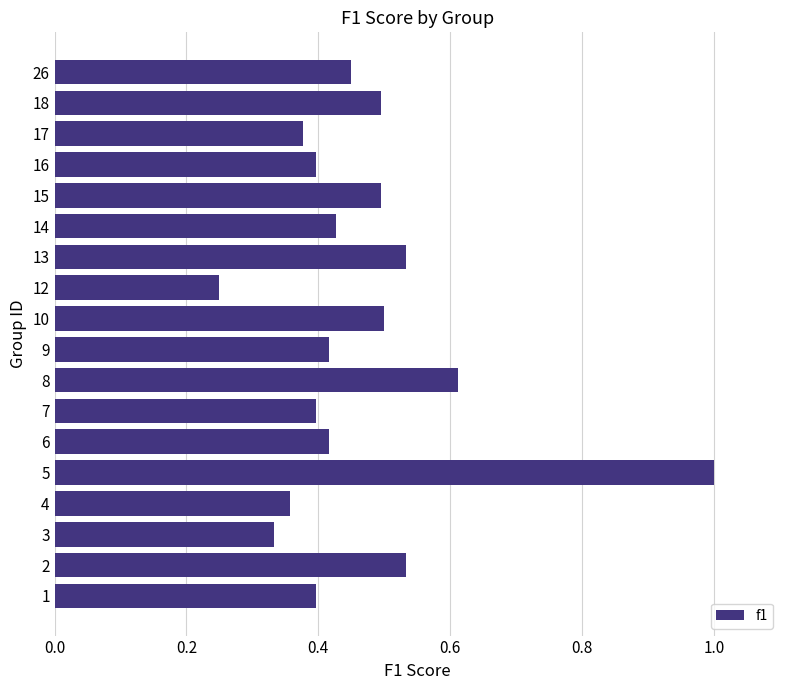

How many values are between 0 and 1?

18